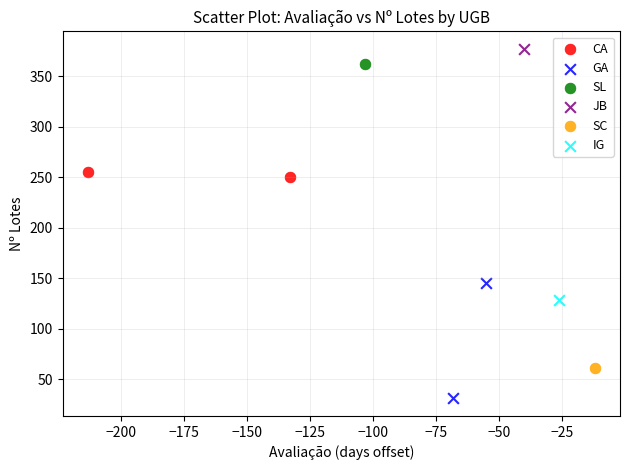

Which series reaches the minimum Y coordinate?

GA